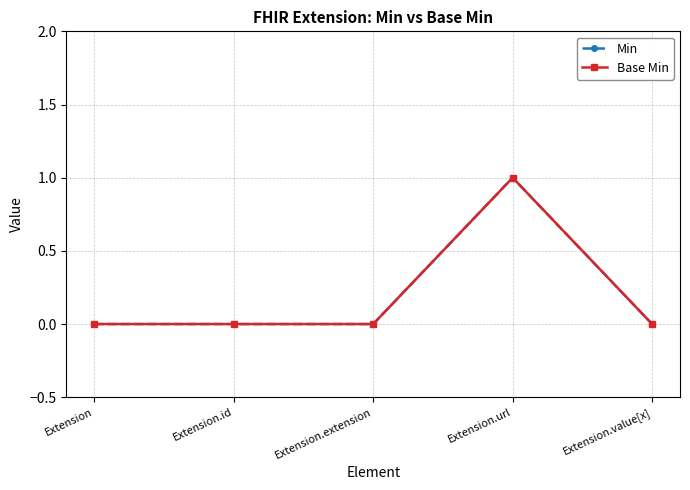

True or false: Min and Base Min cross at least once.

False